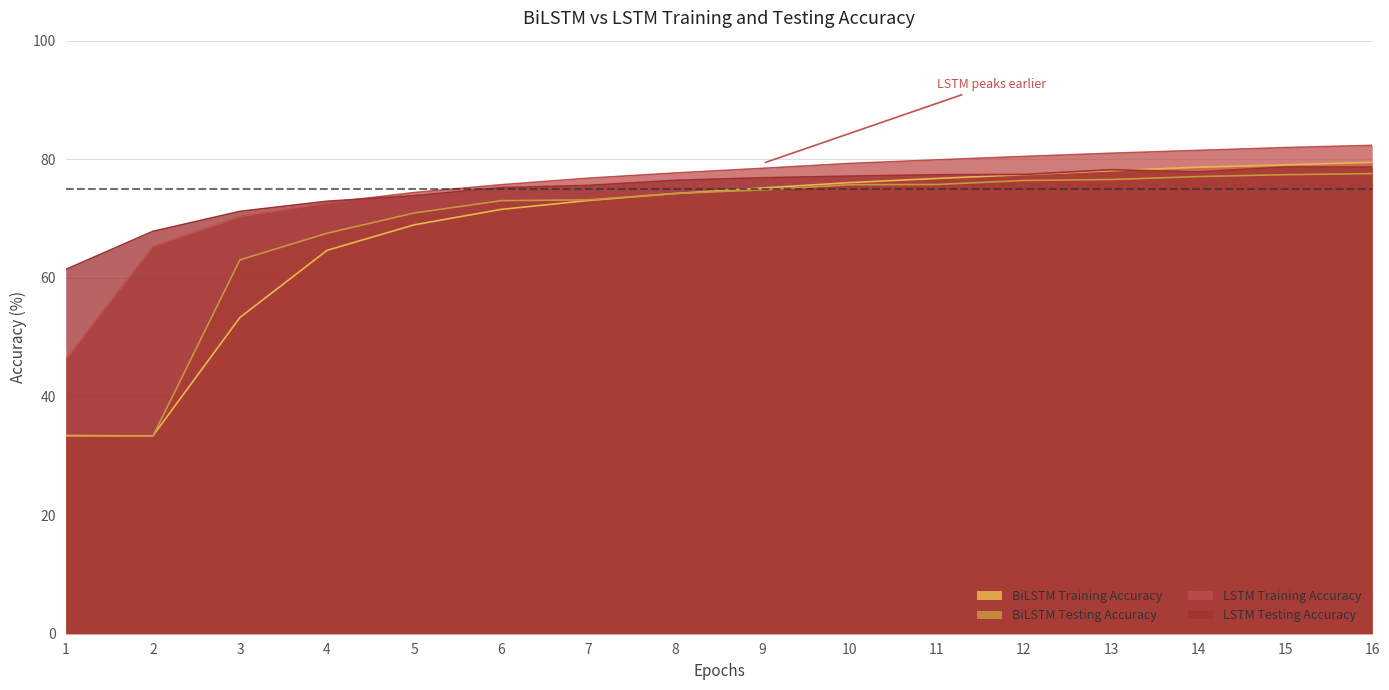

Between 16 and 8, which is larger?

16